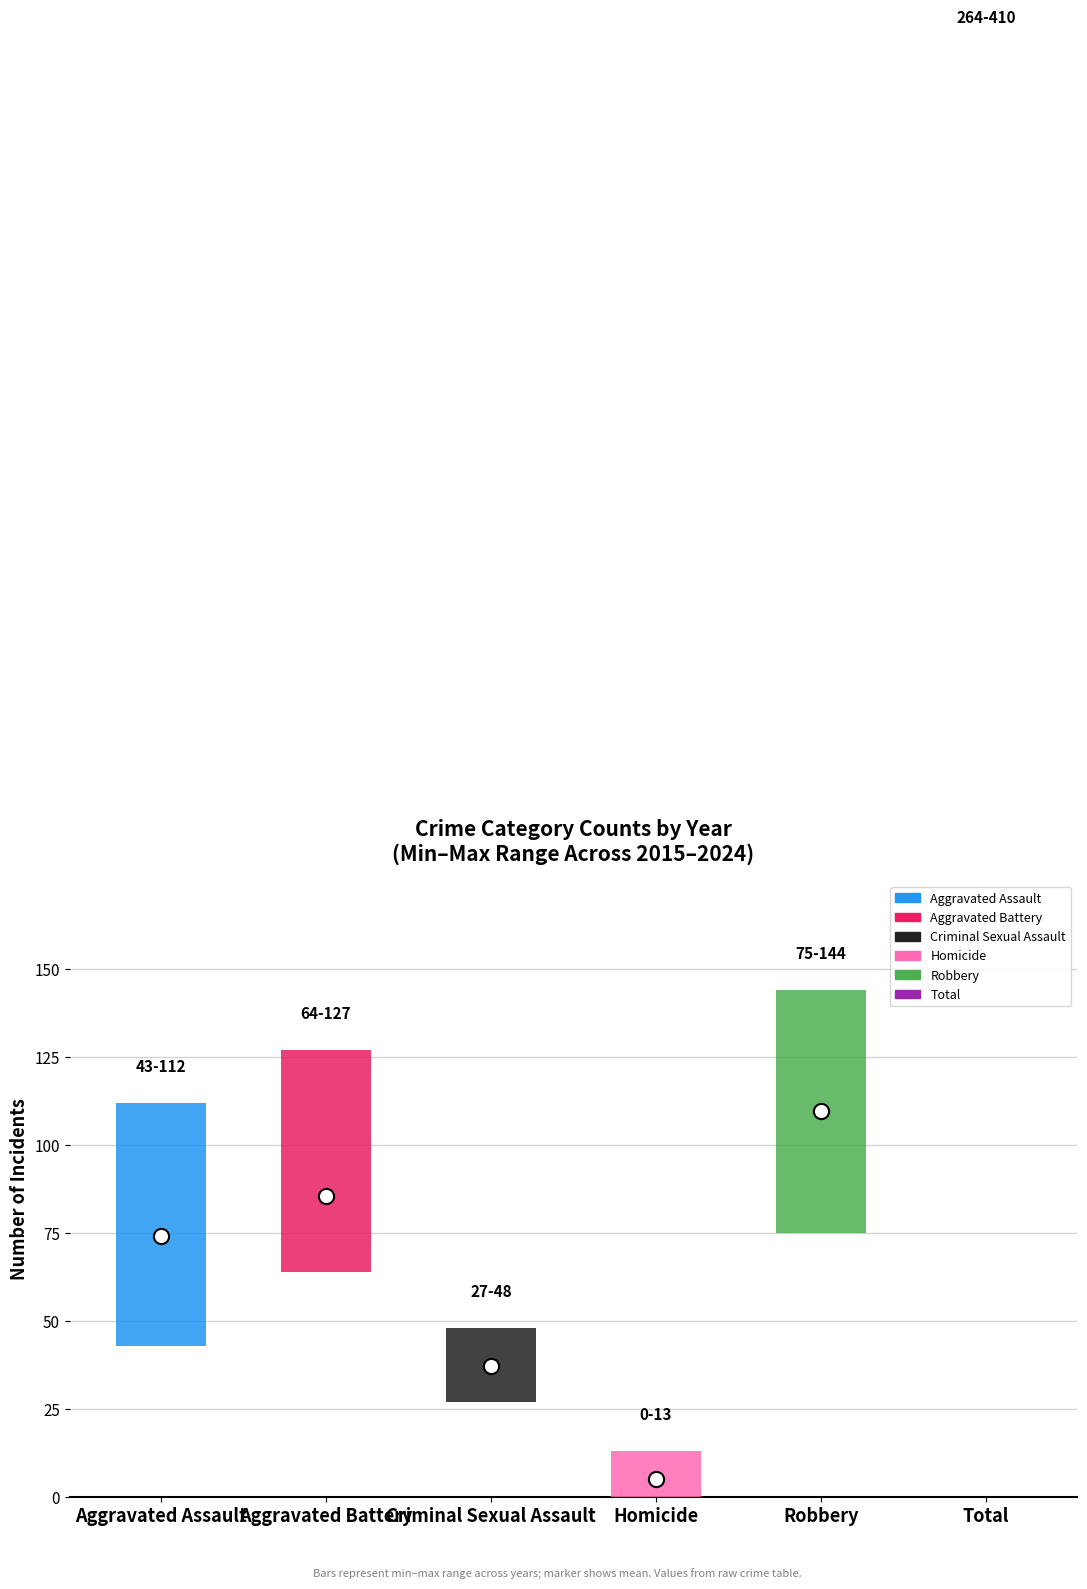

What are all the series names shown in the legend?

Aggravated Assault, Aggravated Battery, Criminal Sexual Assault, Homicide, Robbery, Total